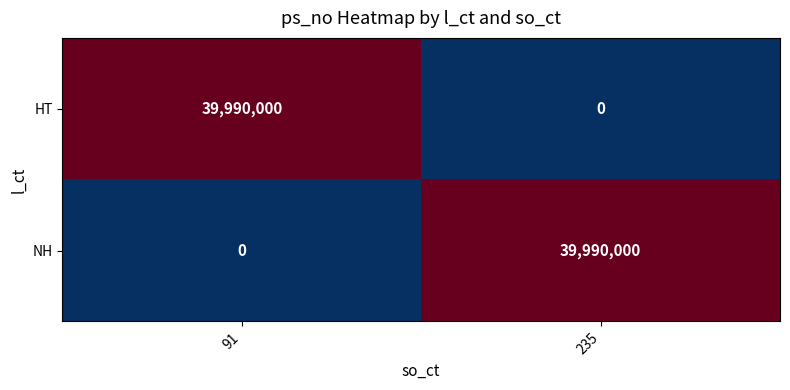

True or false: HT has a value of -20218725 at 235.

False